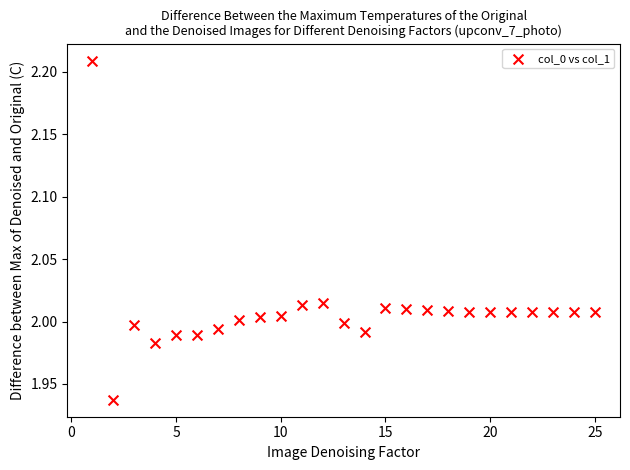

What is the range of Y values (max minus min)?

0.3